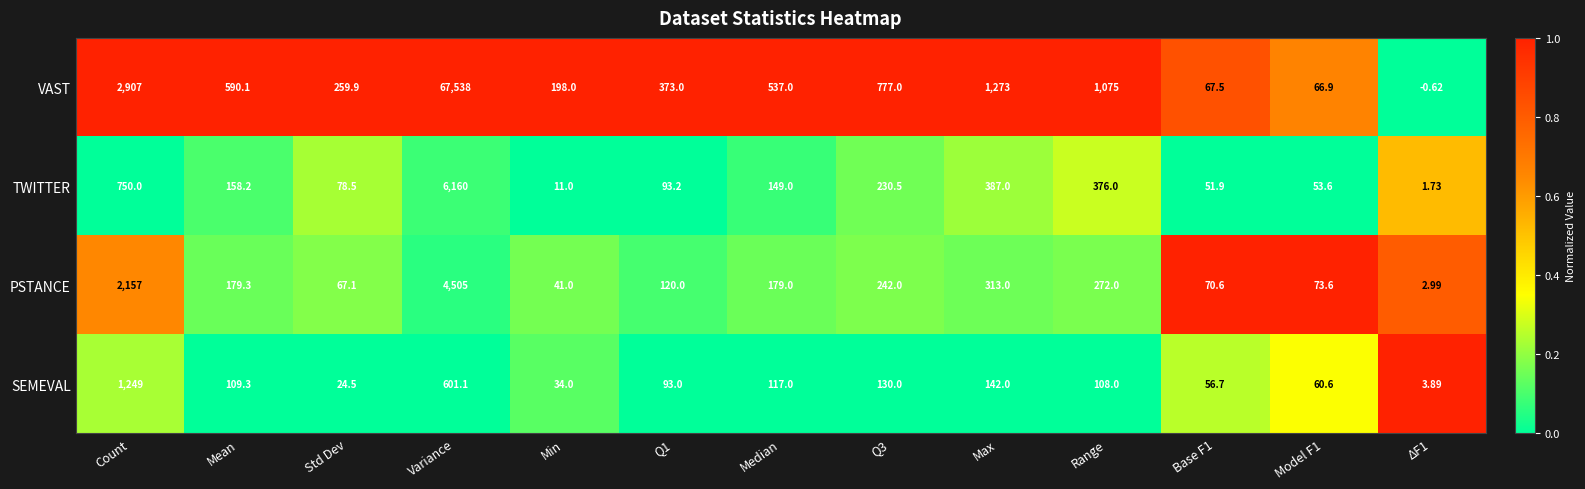

At which label is PSTANCE closest to 2253?

Count